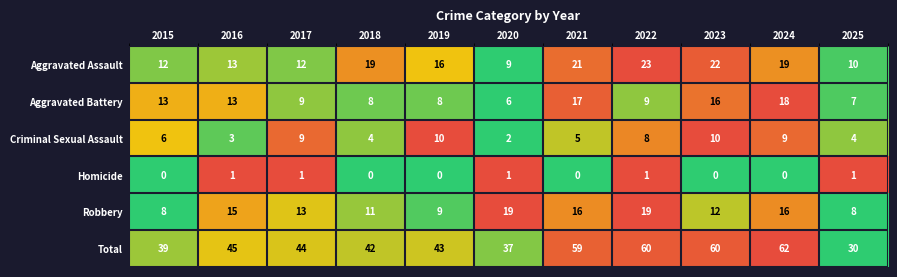

What is the spread (max minus min) of values at 2019?

43